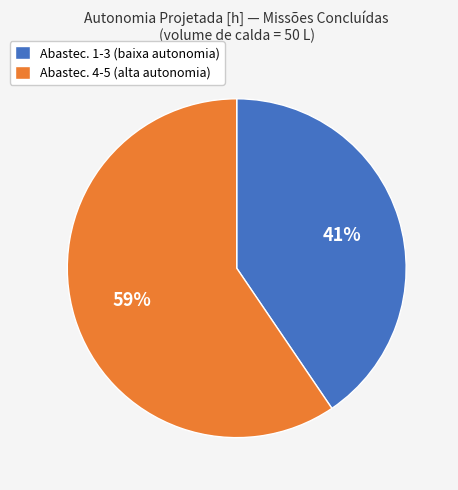

To the nearest percent, what is the average slice percentage?

50%